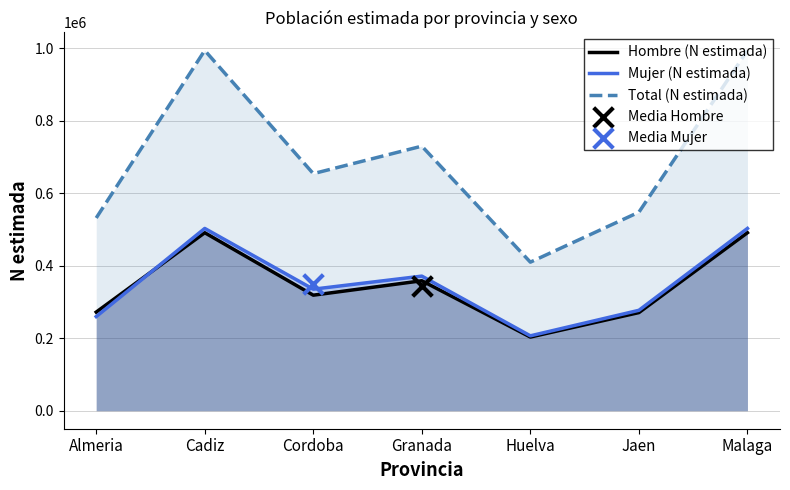

At which category is the sum across all series the highest?

Cadiz